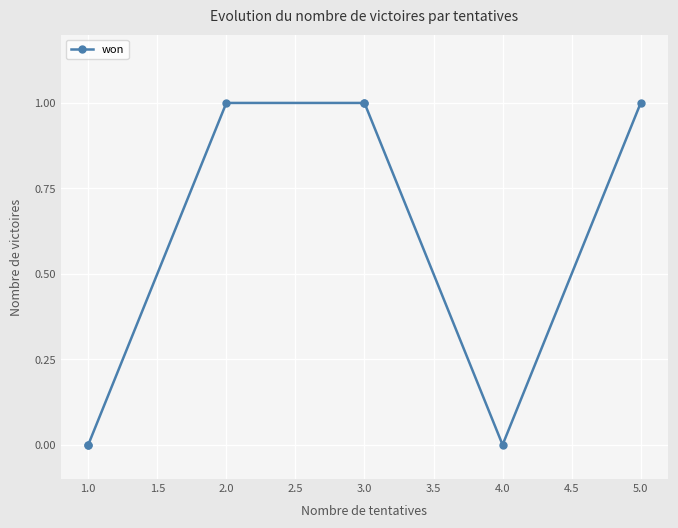

What is the sum of all values?

4